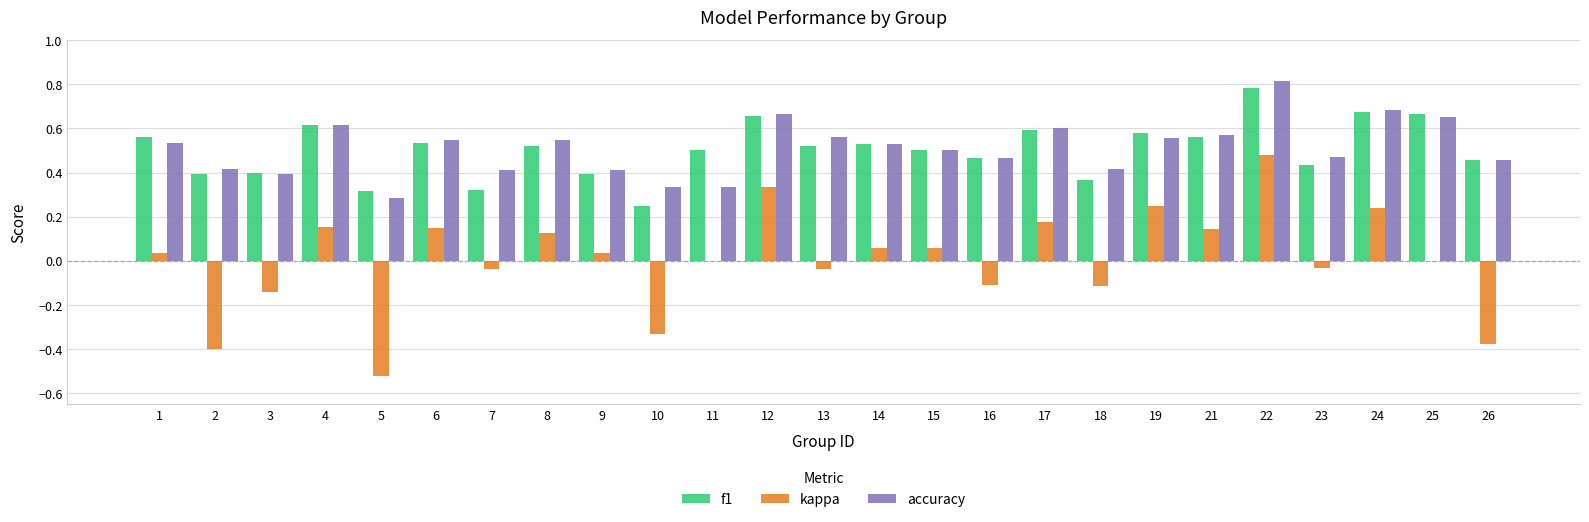

Which series changed the most between 11 and 14?

accuracy